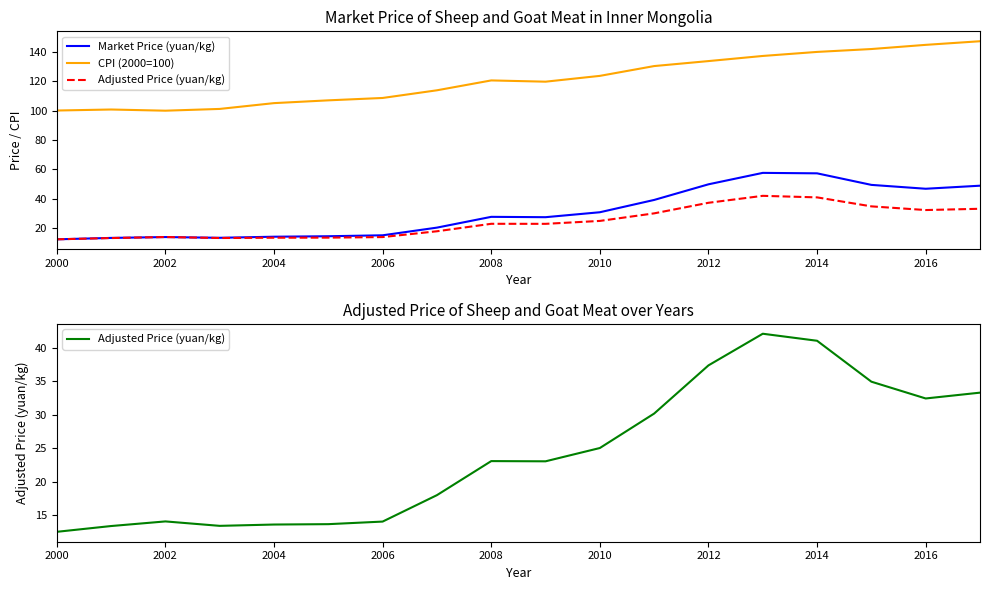

What is the sum of all Adjusted Price (yuan/kg) values?

435.4